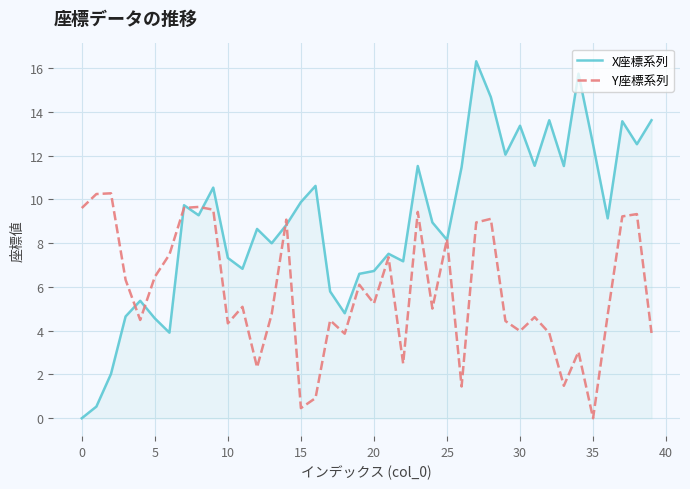

Which series has the largest total across all categories?

X座標系列